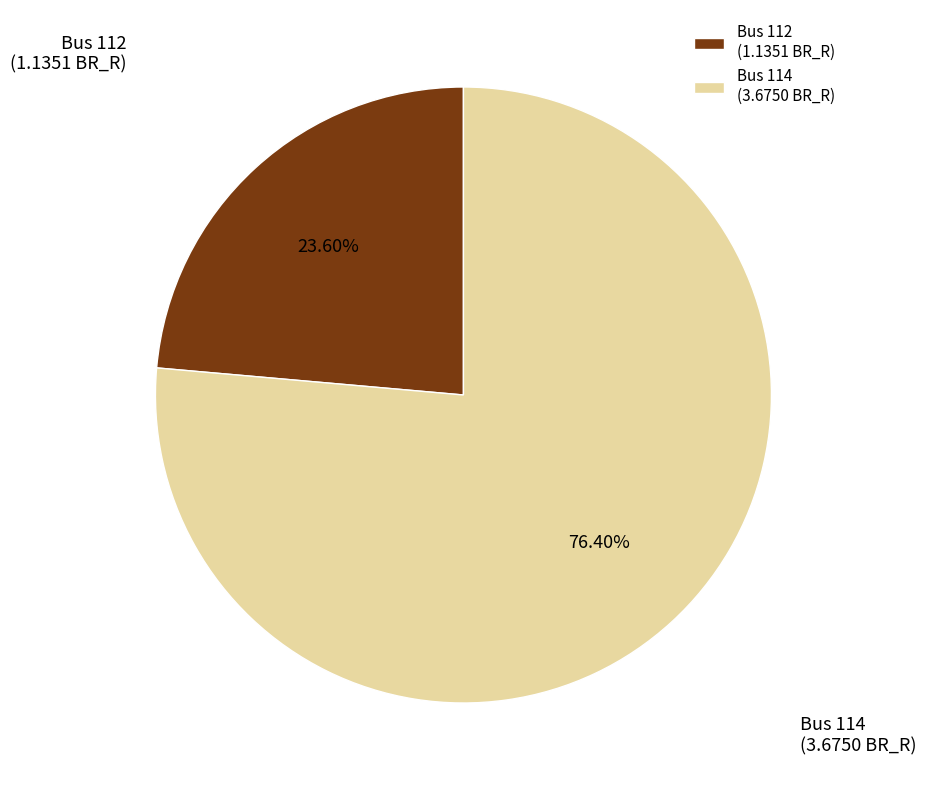

How many slices are in this pie chart?

2